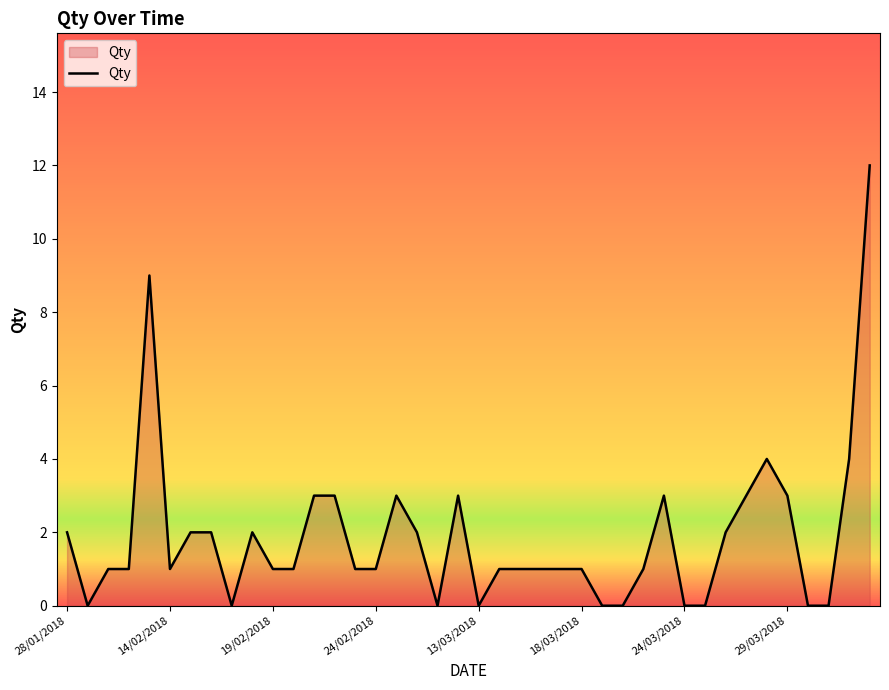

True or false: the data has more than 0 interior local peaks.

True